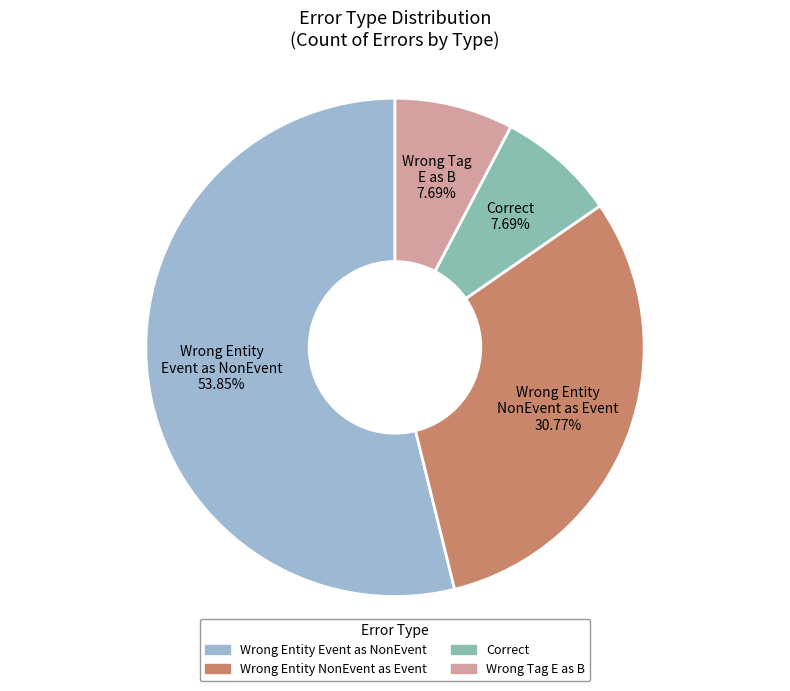

Which slice is the largest?

Wrong Entity Event as NonEvent 53.85%